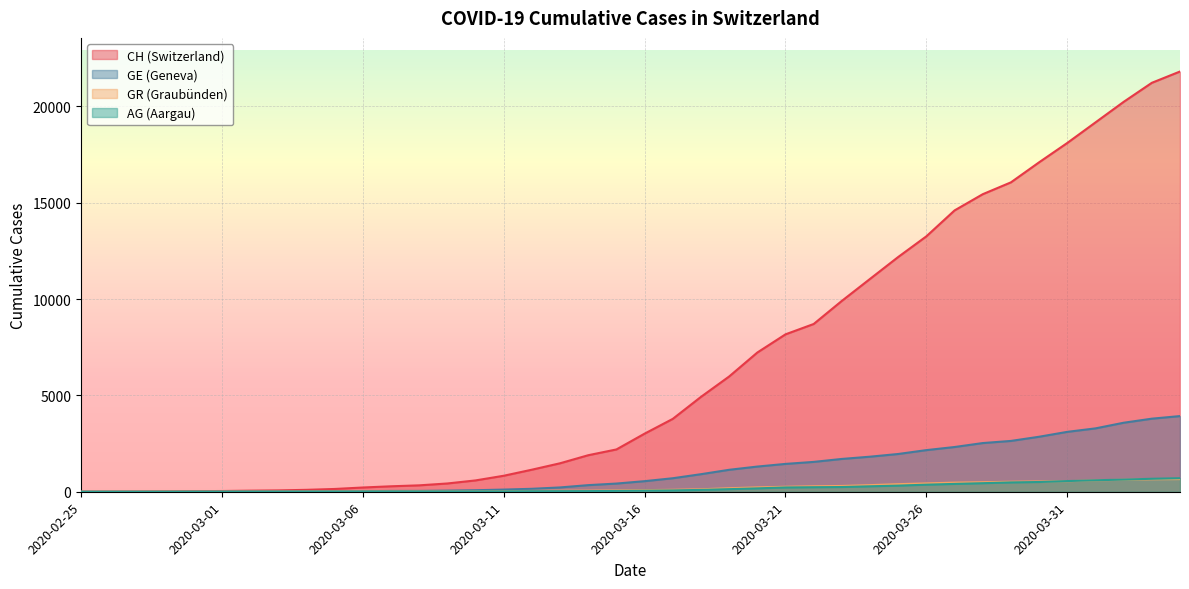

Where do GR and AG first cross each other?

2020-03-30 and 2020-03-31